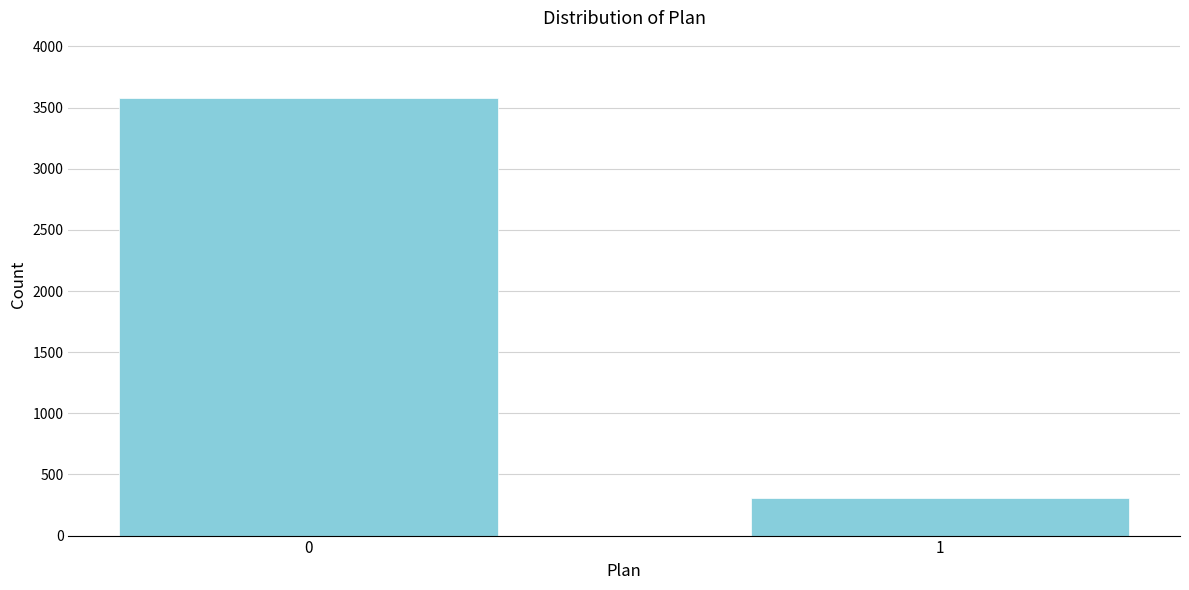

Reading right to left, extract all data points from this chart.

307	3579